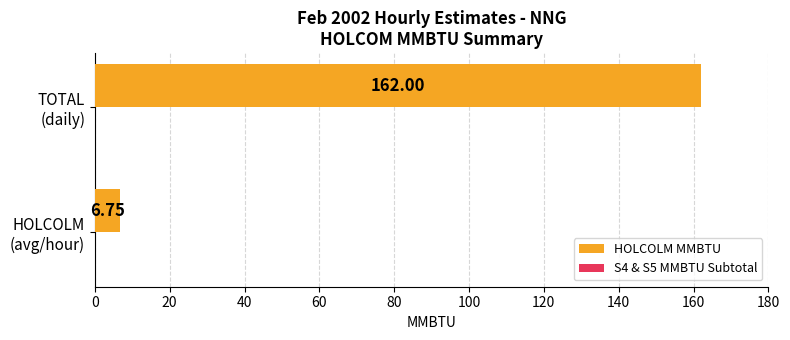

What is the average value?

84.4